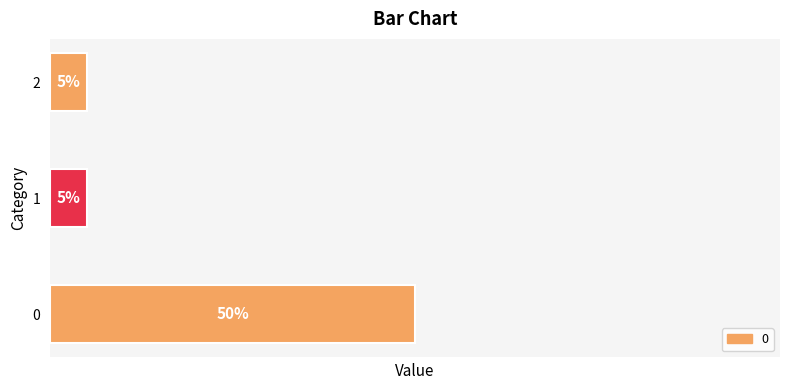

Does the chart contain stacked bars?

No